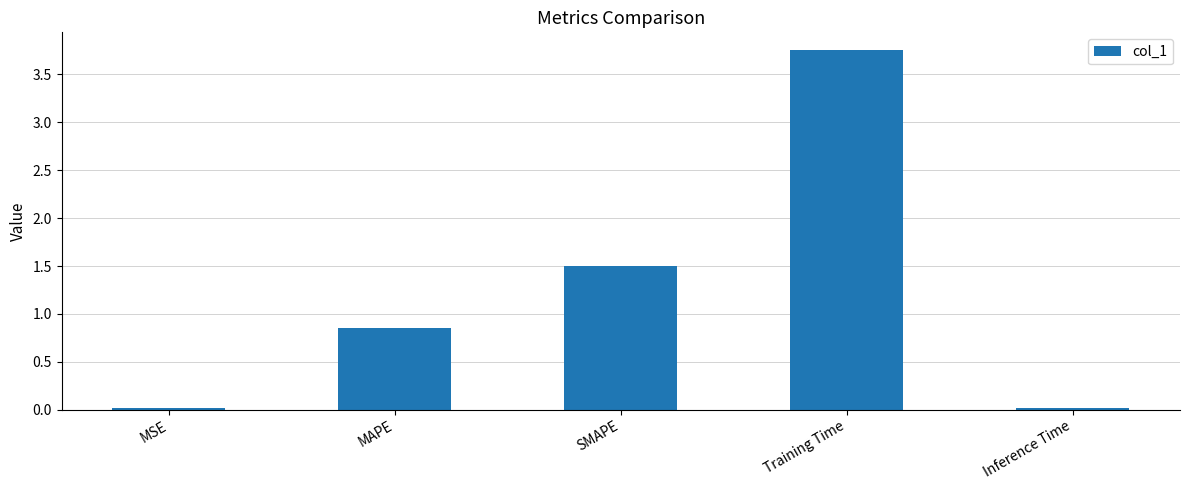

Approximately how many times larger is the value at Training Time compared to SMAPE?

2.5